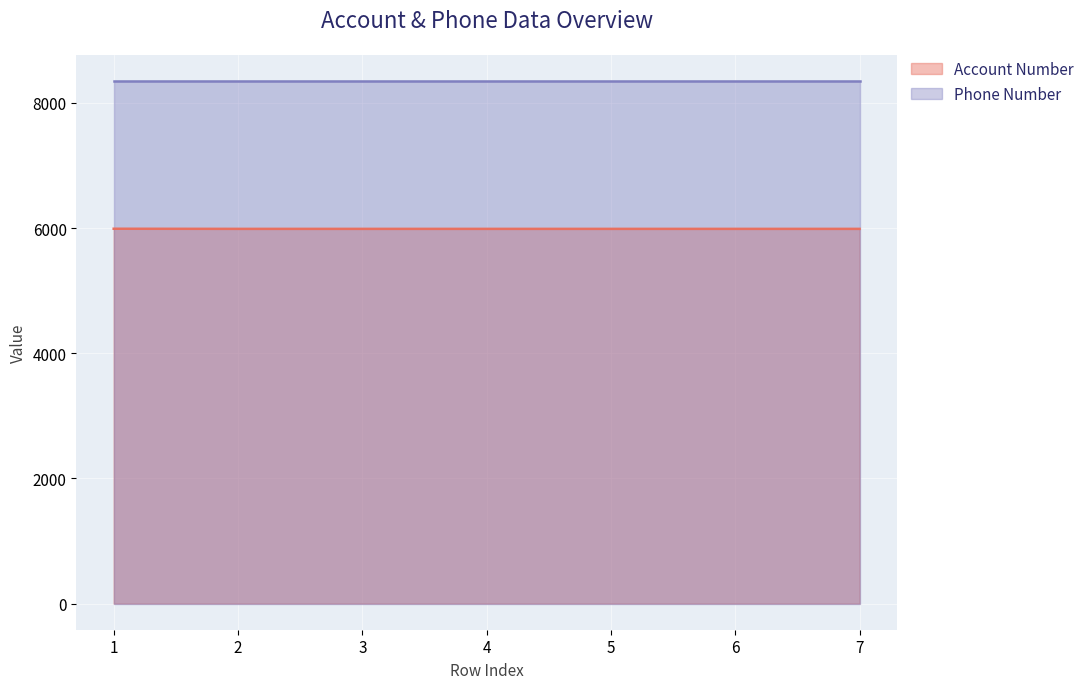

What is the sum of all values?

41918